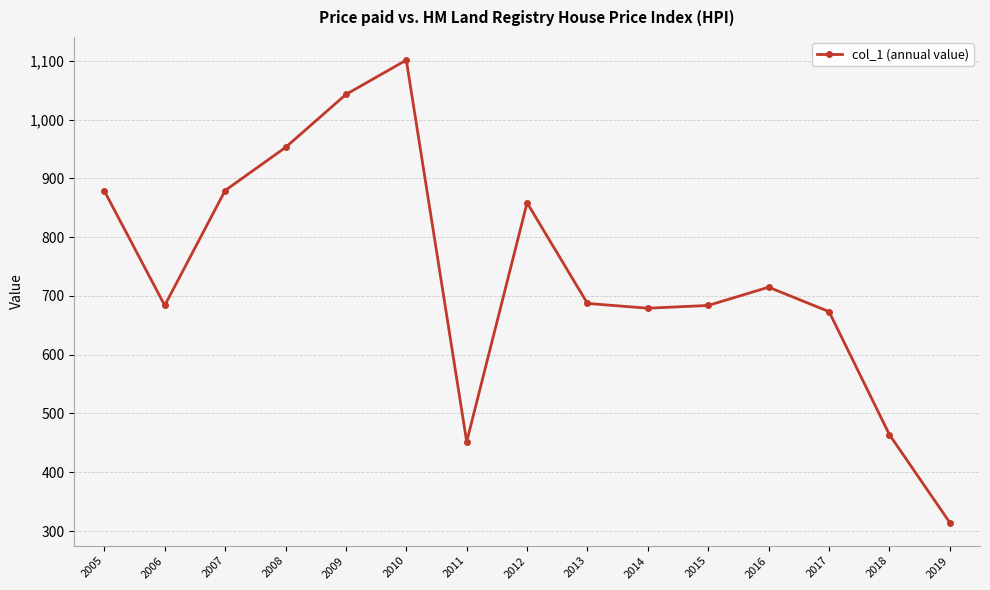

What is the approximate value at 2012?

858.5